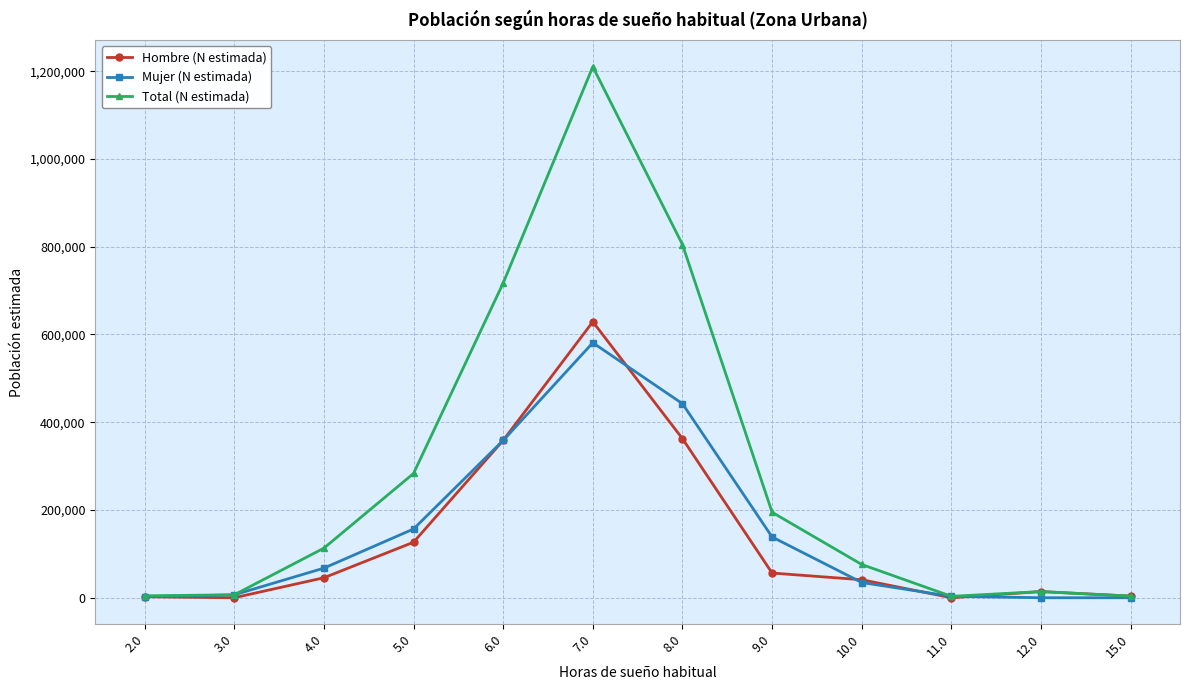

What is the maximum value shown in the chart?

1210171